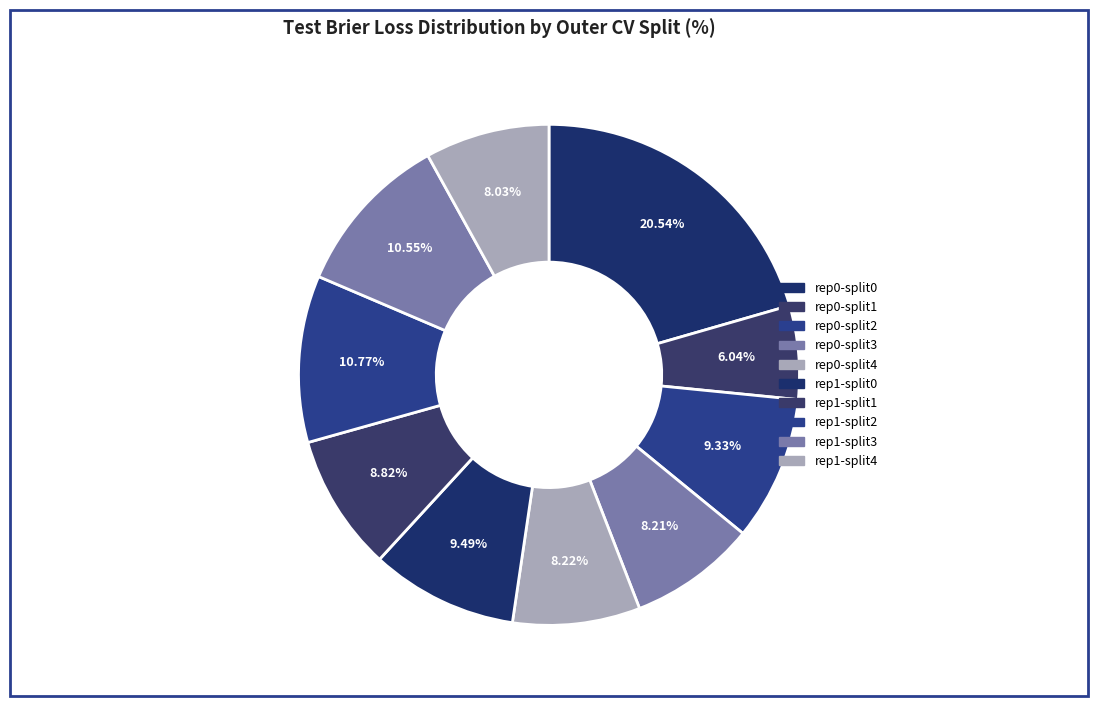

Does any single category account for the majority?

No